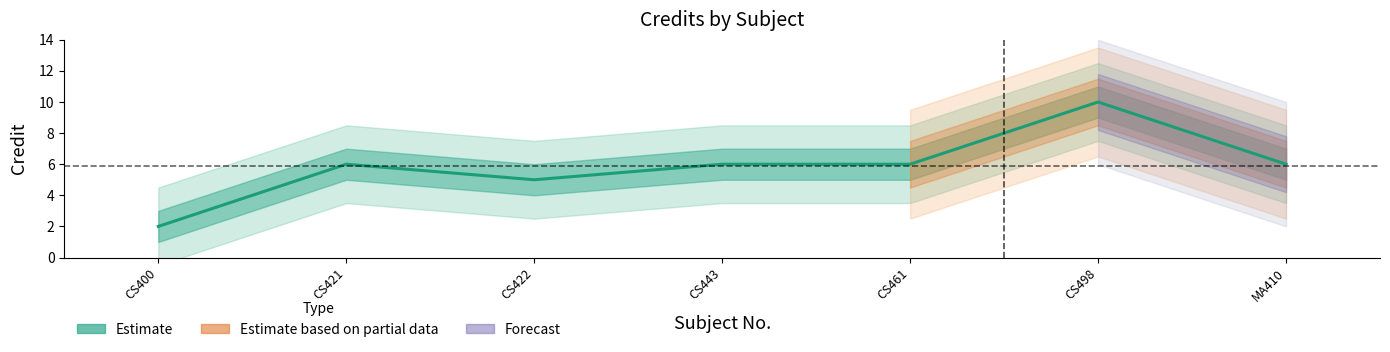

Is it true that the value at CS400 is 2?

True